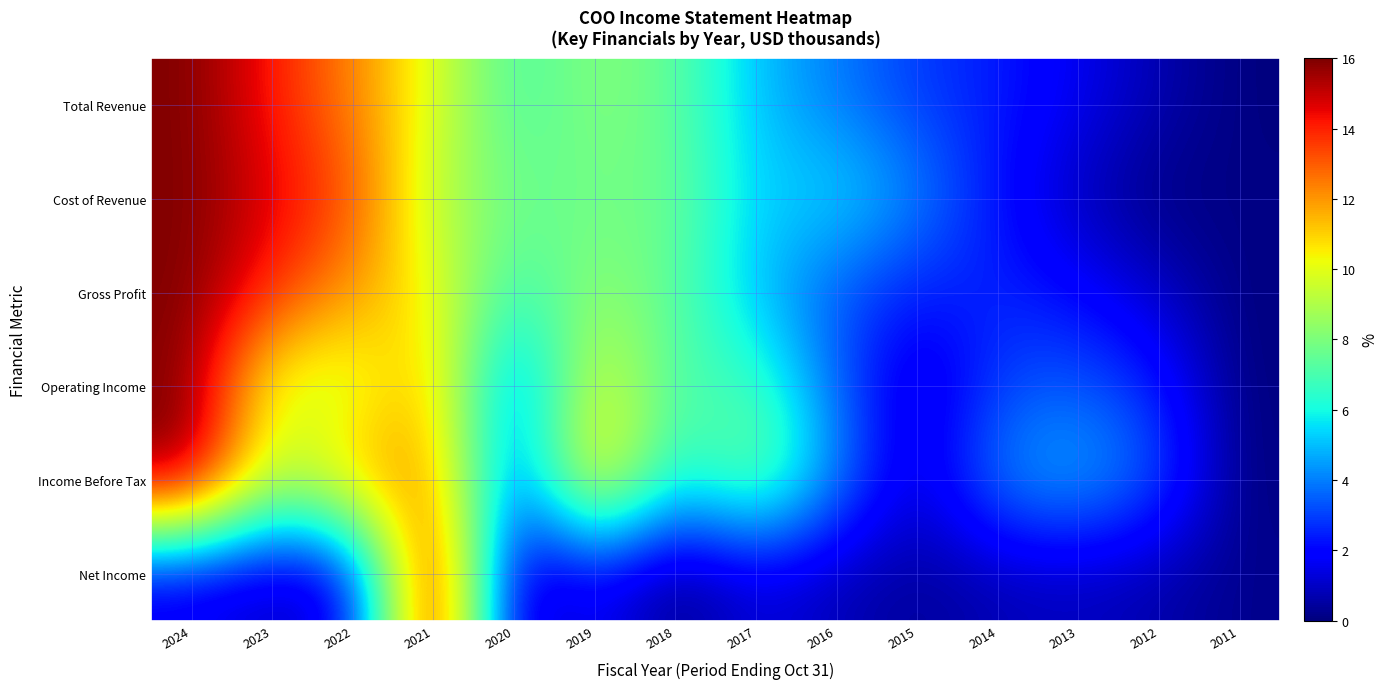

What is the spread (max minus min) of values at 2011?

0.2